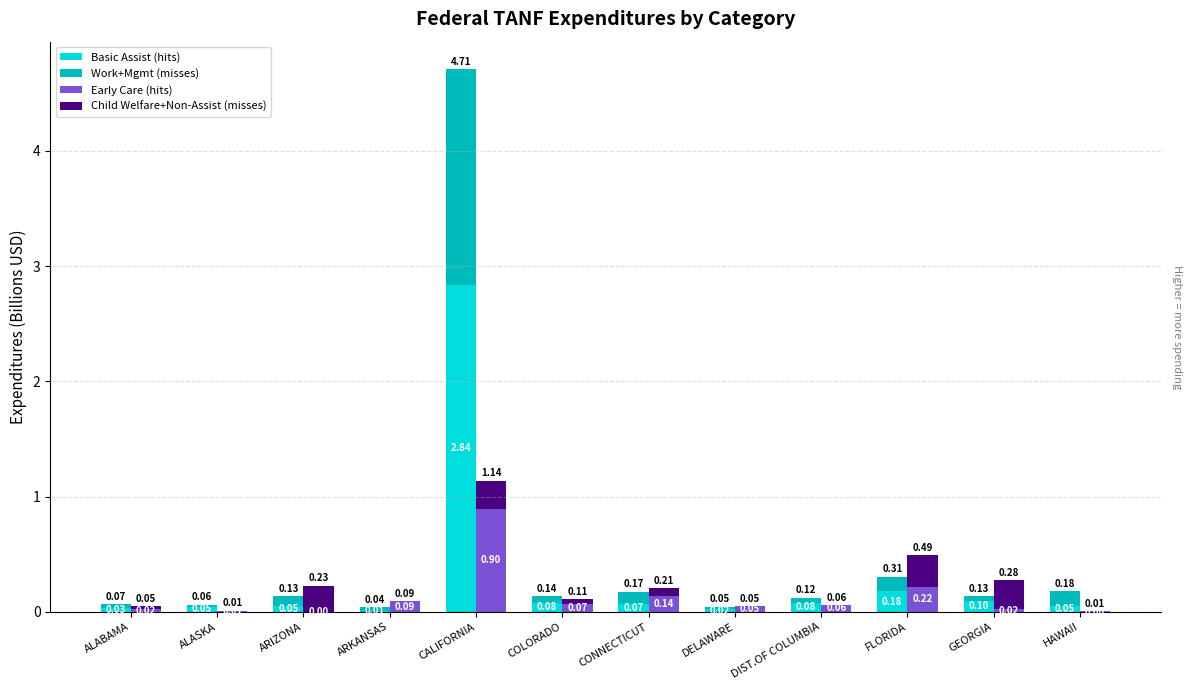

Rank the series at ALASKA from highest to lowest value.

Basic Assist (hits), Work+Mgmt (misses), Early Care (hits), Child Welfare+Non-Assist (misses)